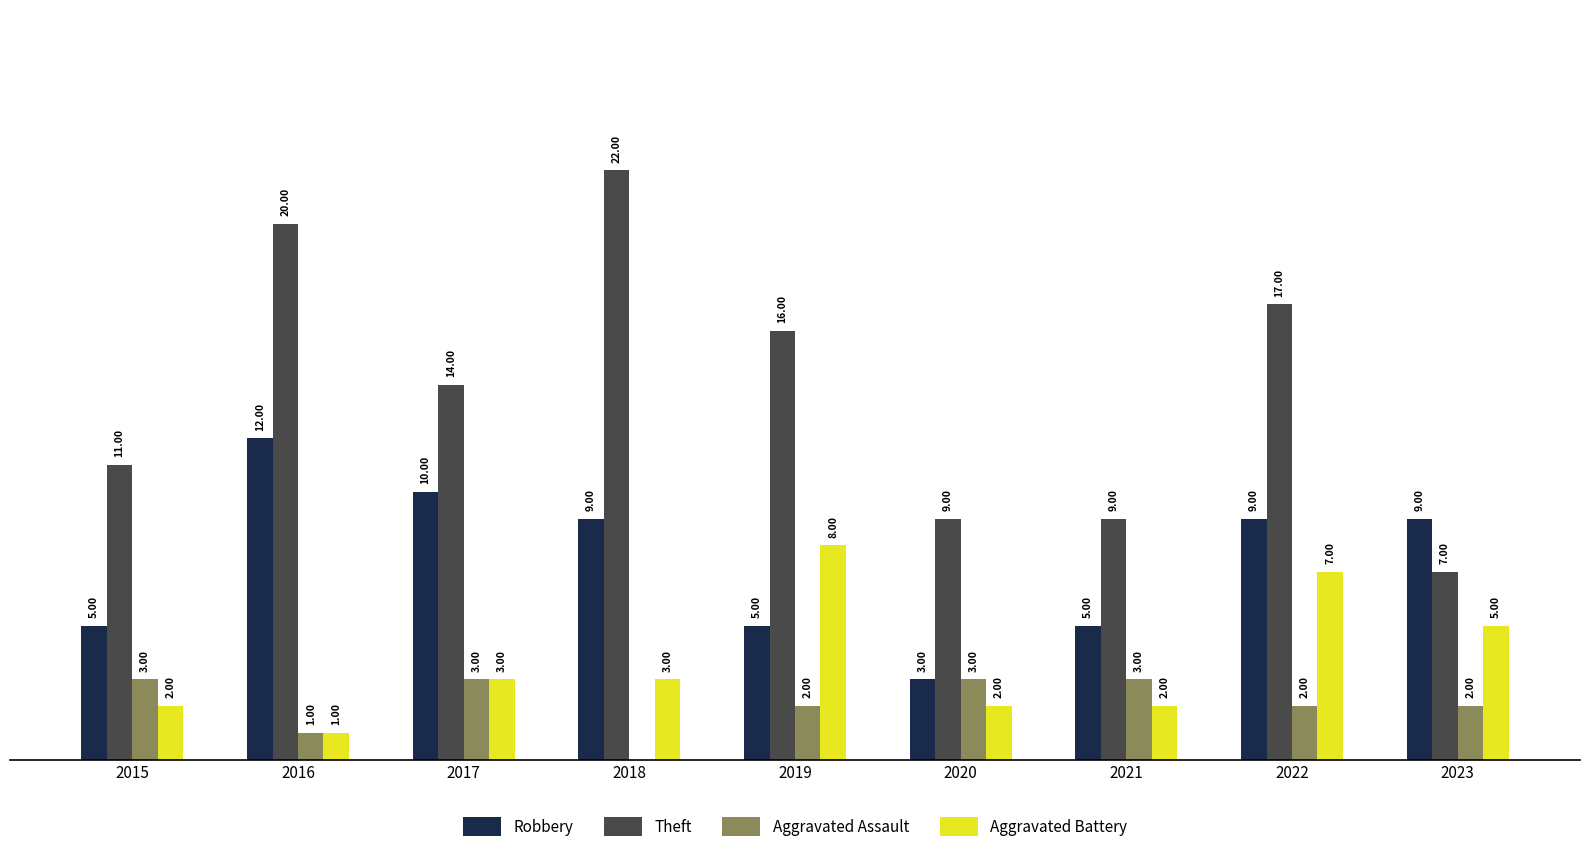

Which series has the largest total across all categories?

Theft